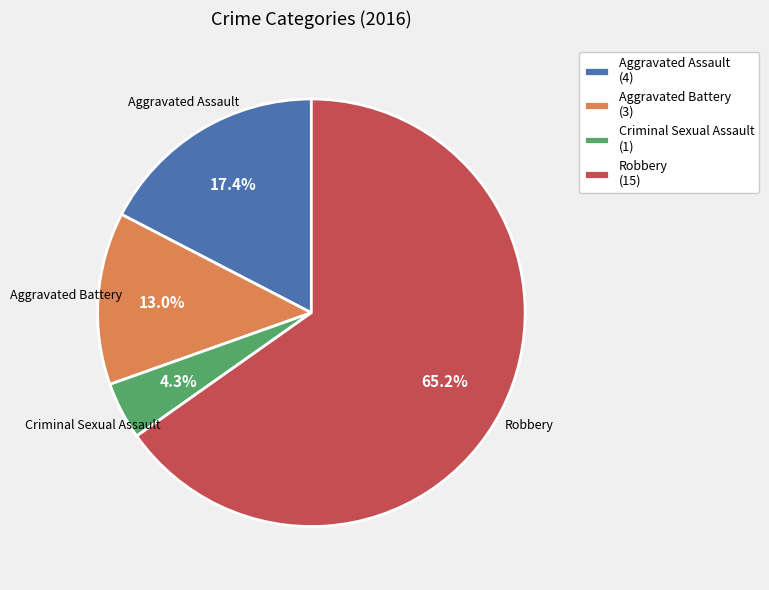

Which has a higher value, Criminal Sexual Assault (1) or Robbery (15)?

Robbery (15)